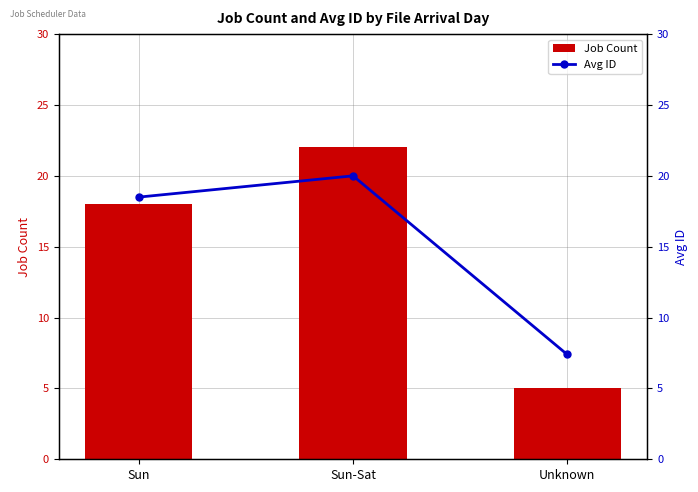

At how many categories does at least one series exceed 18?

2